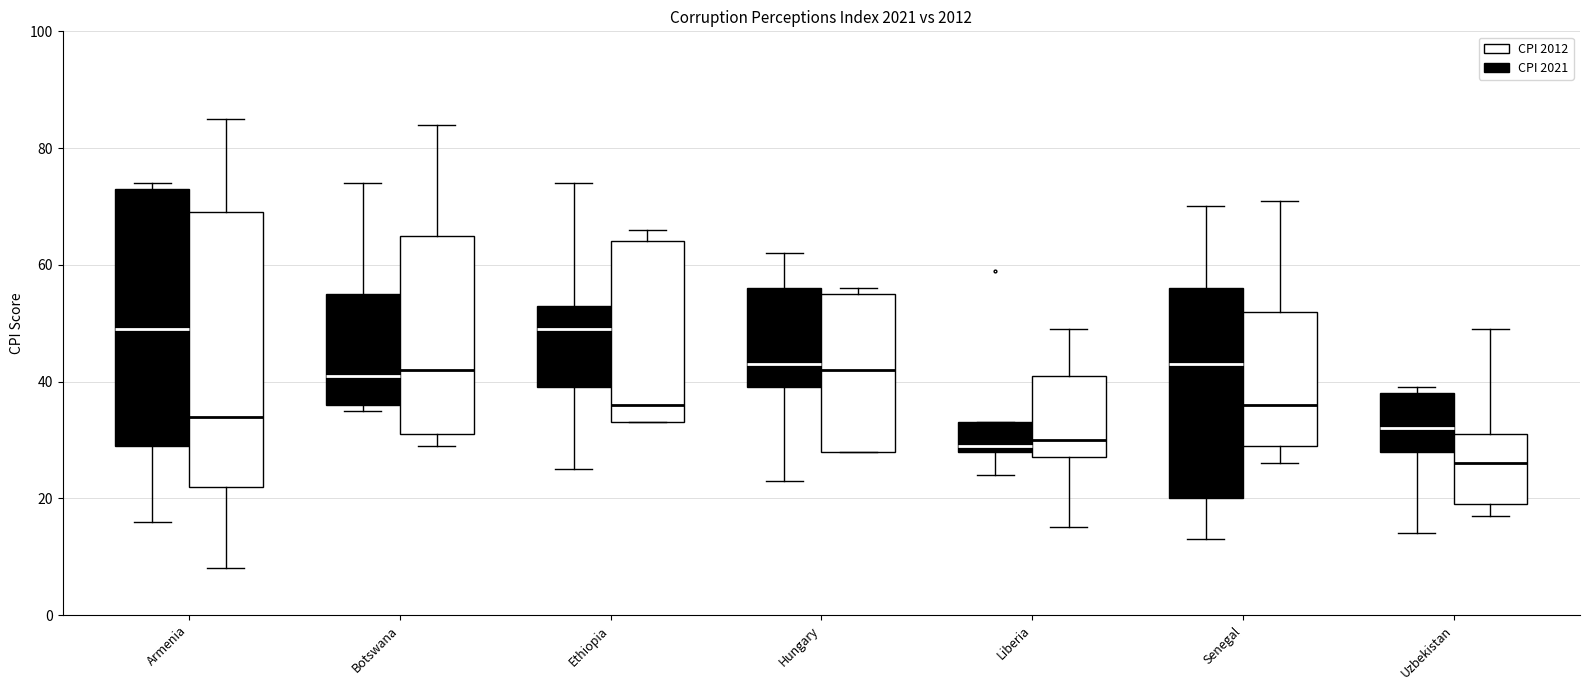

Reading left to right, read every box against the y-axis: the position of its median line, the range the box covers, and the ends of its whiskers. The values are not printed on the chart, so give them approximately, as read against the axis.

Armenia (CPI 2021): median 50, box 30 to 74, whiskers 16 to 74 (just above the box's upper edge)
Armenia (CPI 2012): median 34, box 22 to 70, whiskers 8 to 86
Botswana (CPI 2021): median 42, box 36 to 56, whiskers 36 (just below the box's lower edge) to 74
Botswana (CPI 2012): median 42, box 32 to 66, whiskers 30 to 84
Ethiopia (CPI 2021): median 50, box 40 to 54, whiskers 26 to 74
Ethiopia (CPI 2012): median 36, box 34 to 64, whiskers 34 to 66
Hungary (CPI 2021): median 44, box 40 to 56, whiskers 24 to 62
Hungary (CPI 2012): median 42, box 28 to 56, whiskers 28 to 56 (just above the box's upper edge)
Liberia (CPI 2021): median 30, box 28 to 34, whiskers 24 to 34
Liberia (CPI 2012): median 30, box 28 to 42, whiskers 16 to 50
Senegal (CPI 2021): median 44, box 20 to 56, whiskers 14 to 70
Senegal (CPI 2012): median 36, box 30 to 52, whiskers 26 to 72
Uzbekistan (CPI 2021): median 32, box 28 to 38, whiskers 14 to 40
Uzbekistan (CPI 2012): median 26, box 20 to 32, whiskers 18 to 50